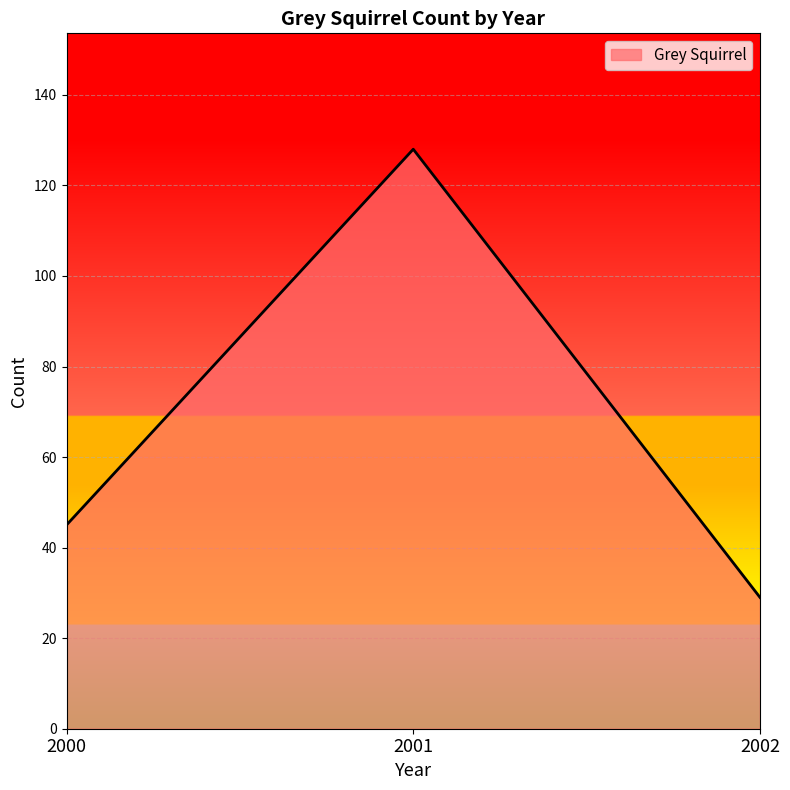

Reading left to right, list all the values displayed in this chart.

45	128	29